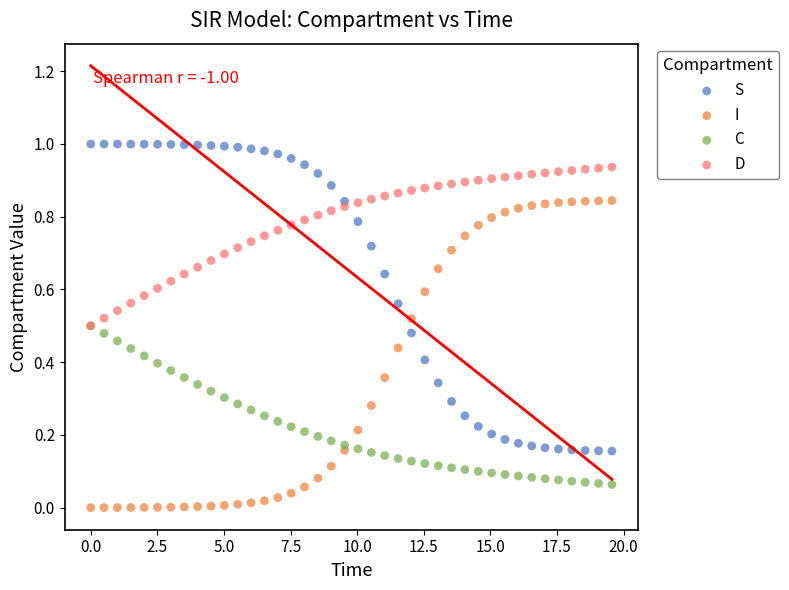

Which series contains the lowest Y value?

I